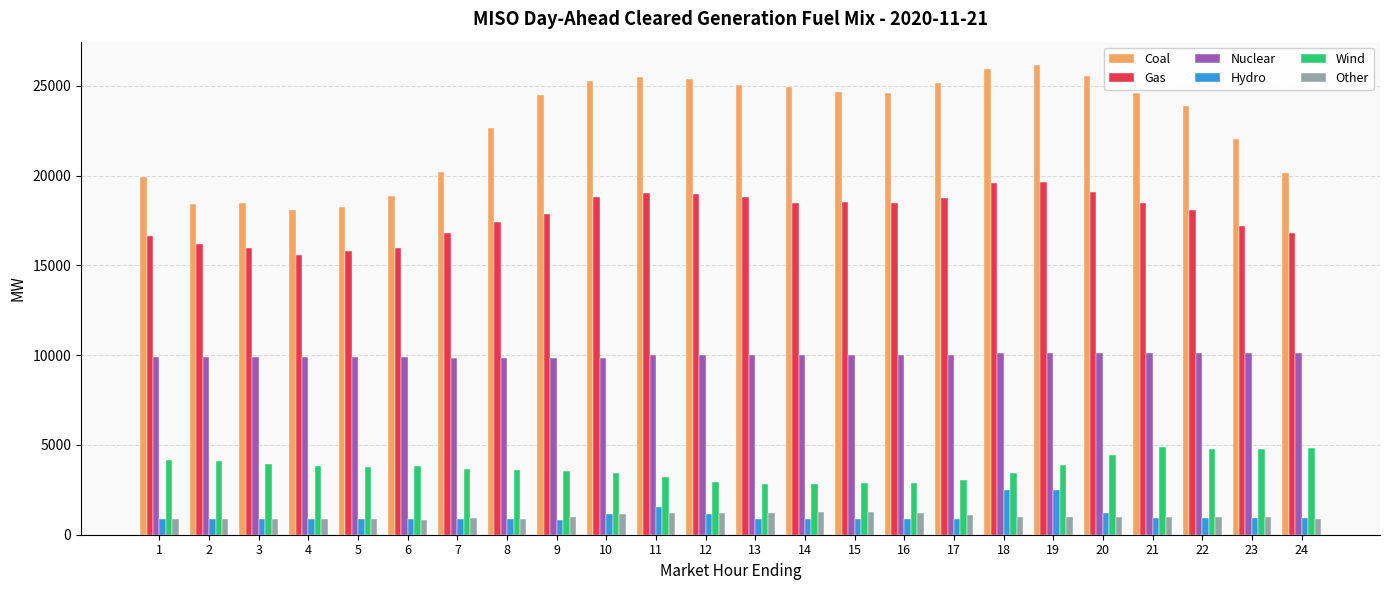

What is the average value of the Coal series?

22834.4